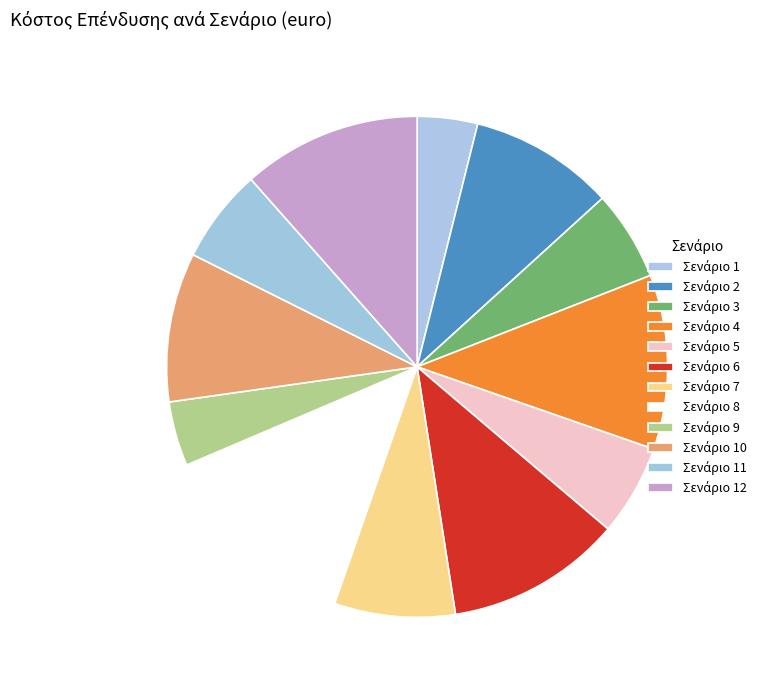

What is the total percentage of Σενάριο 4 and Σενάριο 2?

20.6%